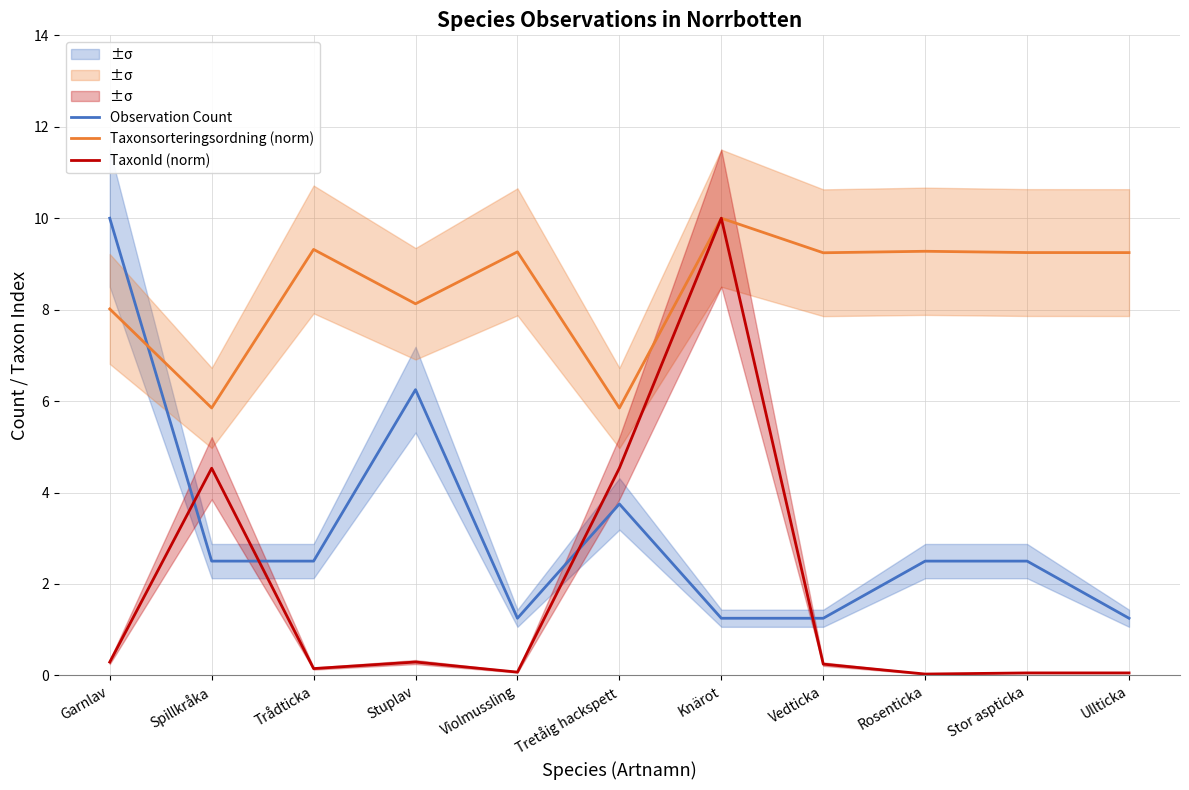

True or false: Taxonsorteringsordning (norm) and TaxonId (norm) intersect in this chart.

False